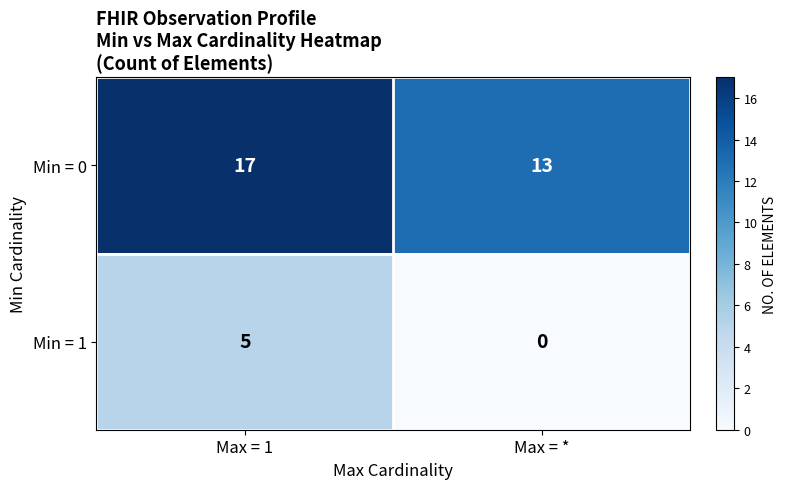

Count the number of categories in the chart.

2